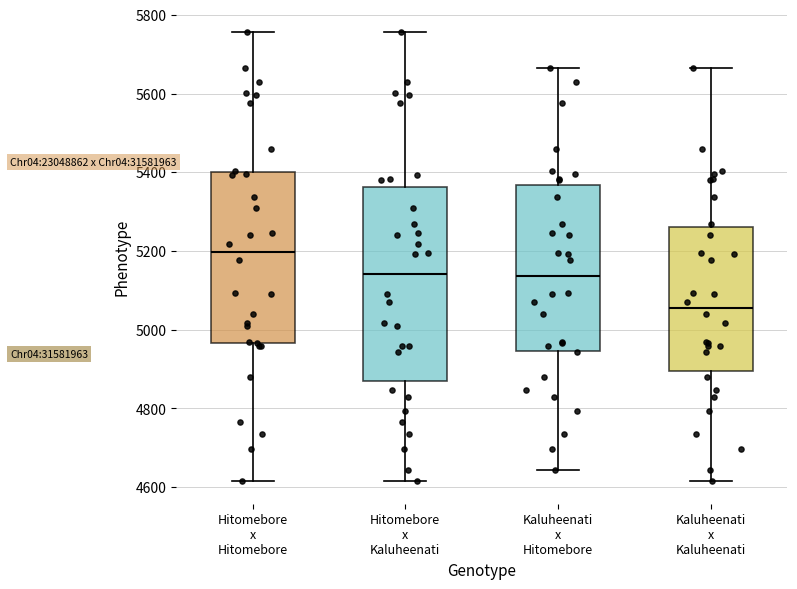

Reading left to right, transcribe this box plot: for each box, give where its median line is, the range the box spans, and where its two whiskers end, as read against the y-axis. The values are not printed on the chart, so give them approximately, as read against the axis.

Hitomebore x Hitomebore: median 5200, box 4960 to 5400, whiskers 4620 to 5760
Hitomebore x Kaluheenati: median 5140, box 4880 to 5360, whiskers 4620 to 5760
Kaluheenati x Hitomebore: median 5140, box 4940 to 5360, whiskers 4640 to 5660
Kaluheenati x Kaluheenati: median 5060, box 4900 to 5260, whiskers 4620 to 5660